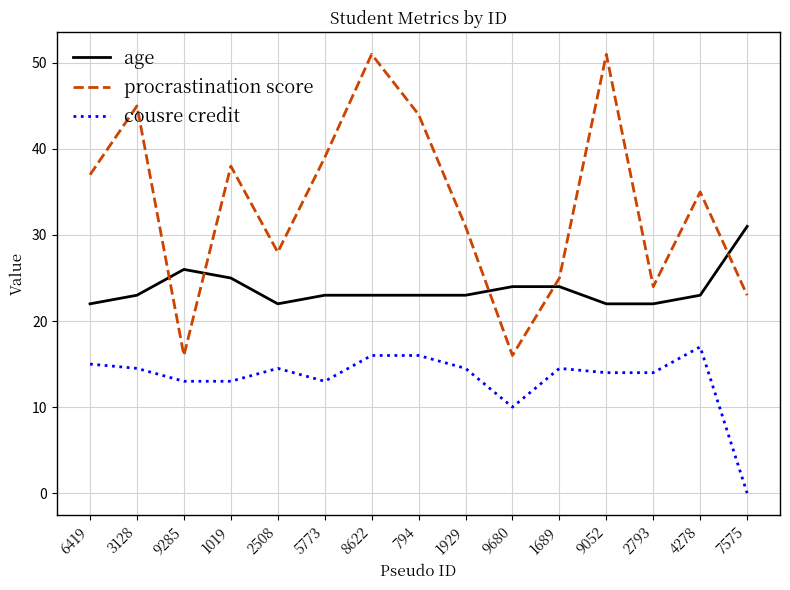

True or false: cousre credit and procrastination score cross at least once.

False